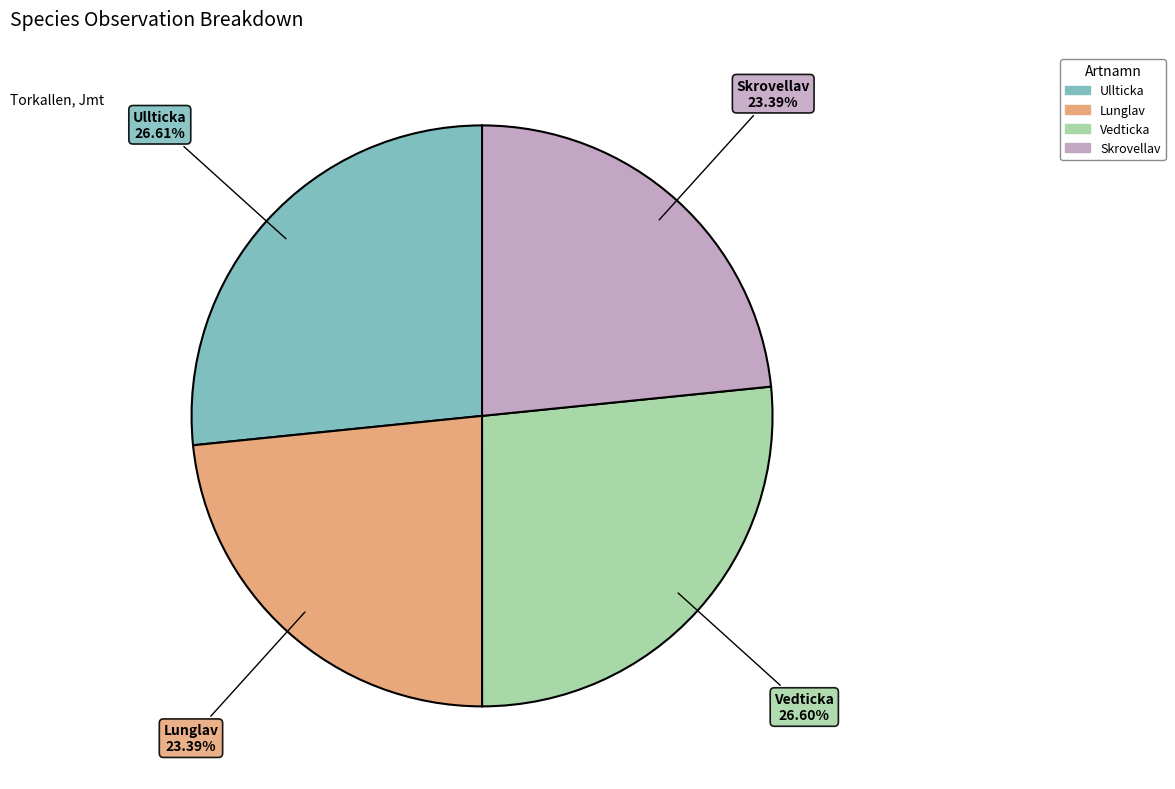

Between Ullticka and Skrovellav, which is larger?

Ullticka